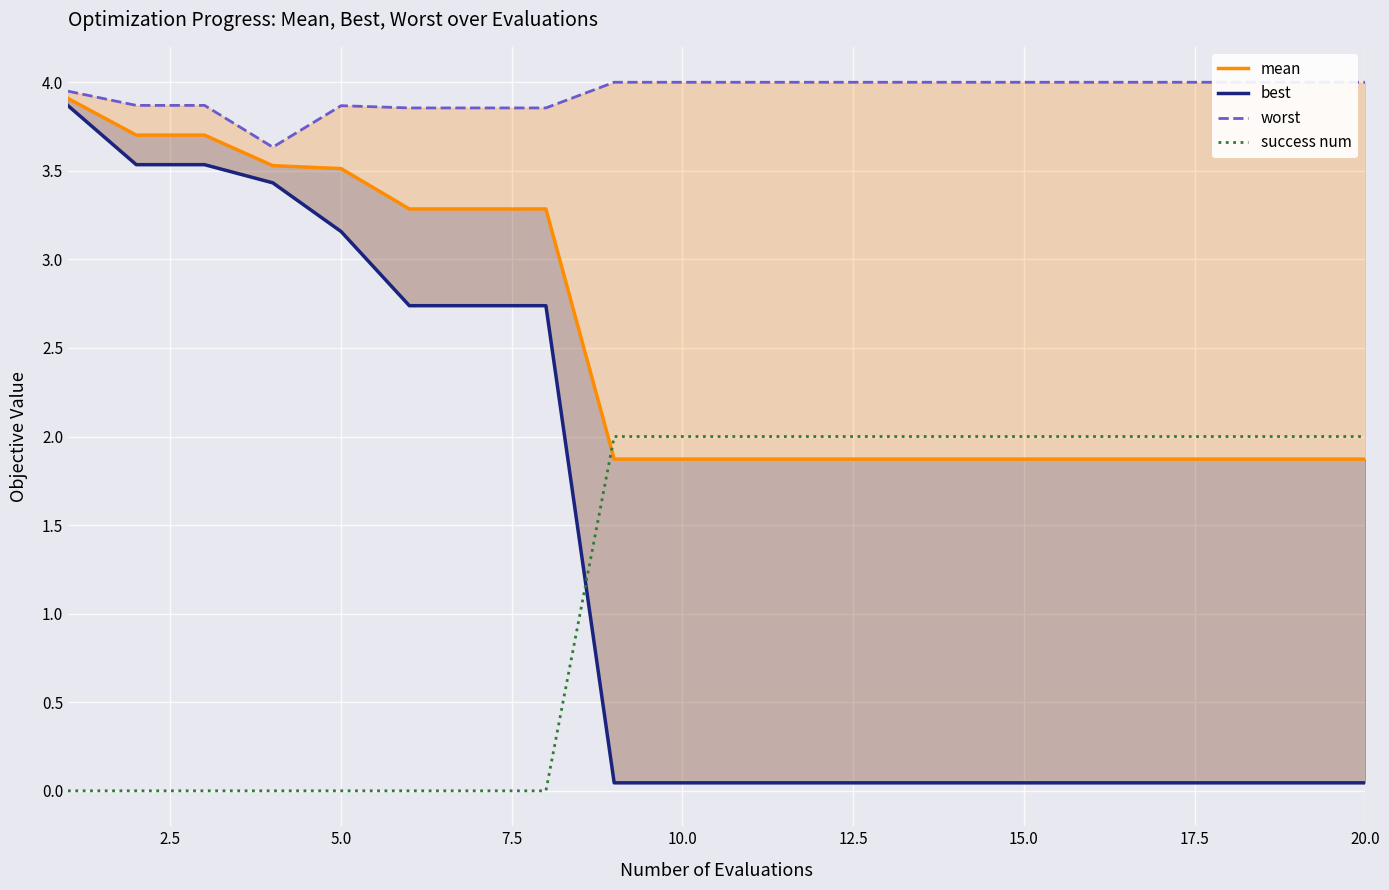

The success num series shows 0 at 5.0. True or false?

True